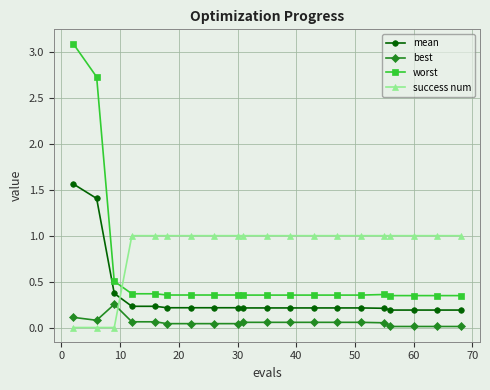

What is the maximum value for success num?

1.0